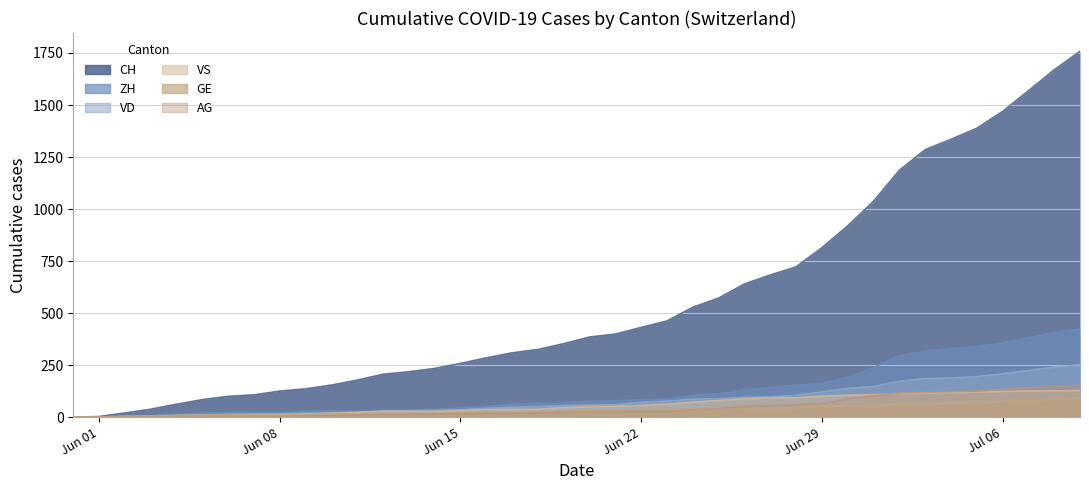

Where is GE nearest to the value 46?

2020-06-28